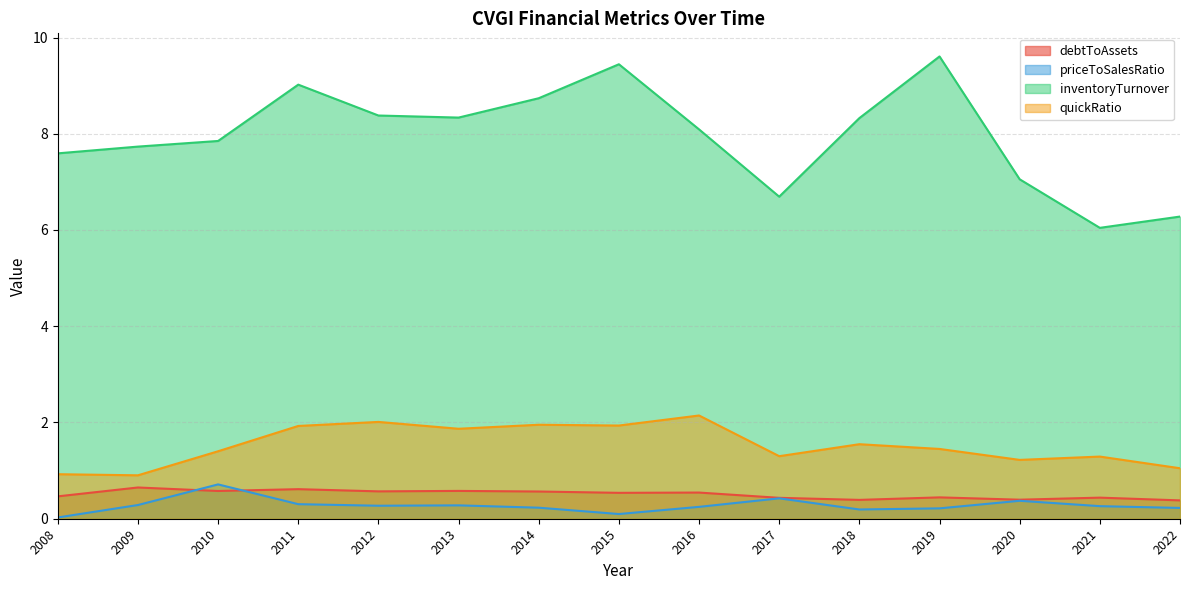

Which series has the largest total across all categories?

inventoryTurnover